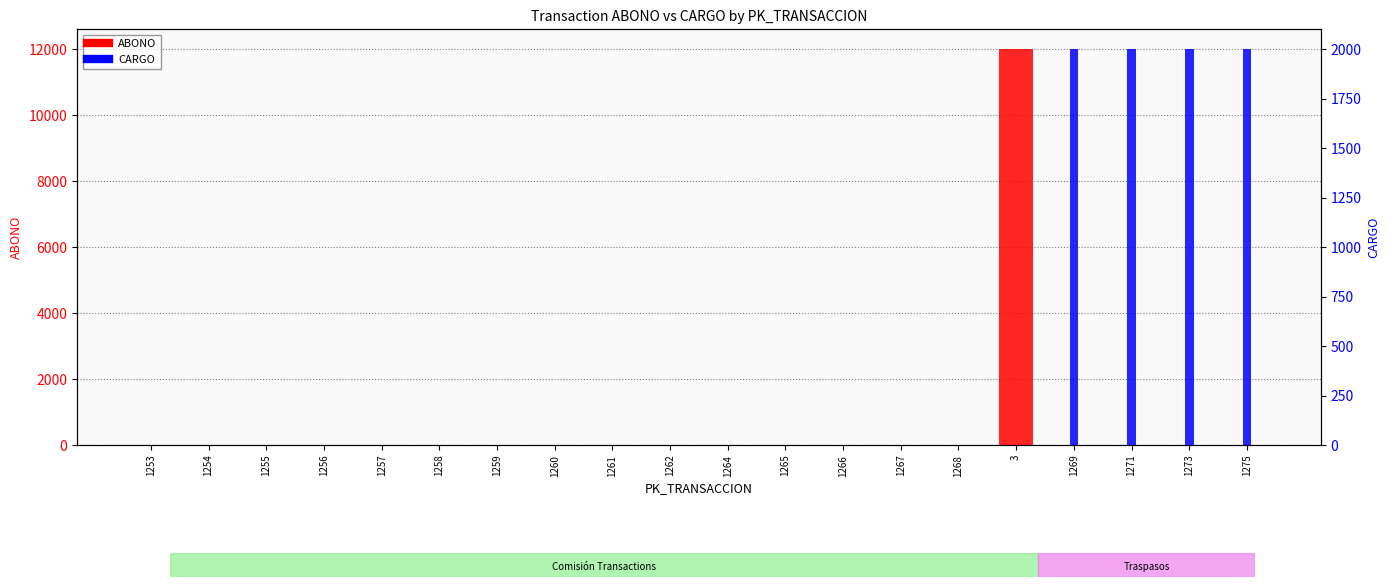

What is the label of the 6th bar from the left?

1258